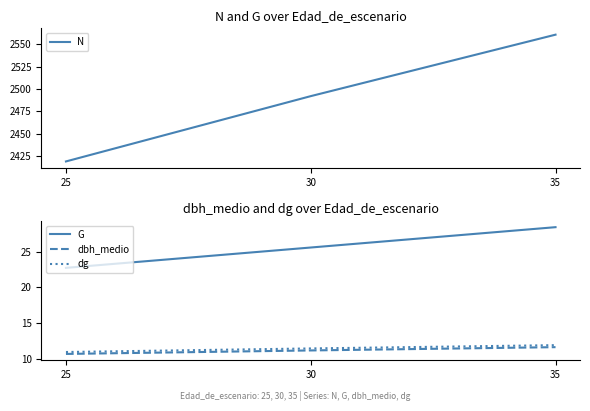

Between 30 and 35, which series saw the biggest shift?

N